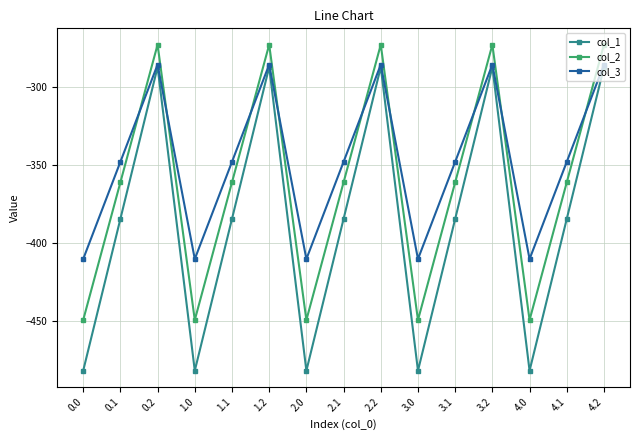

Rank the series by their average value, from lowest to highest.

col_1, col_2, col_3